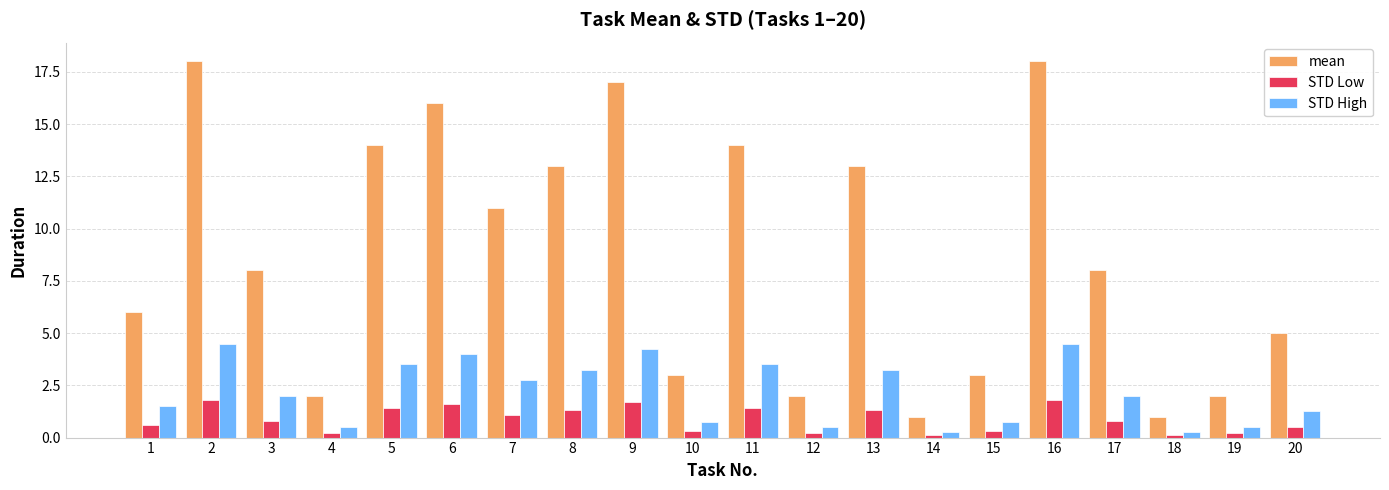

Which series has the largest total across all categories?

mean